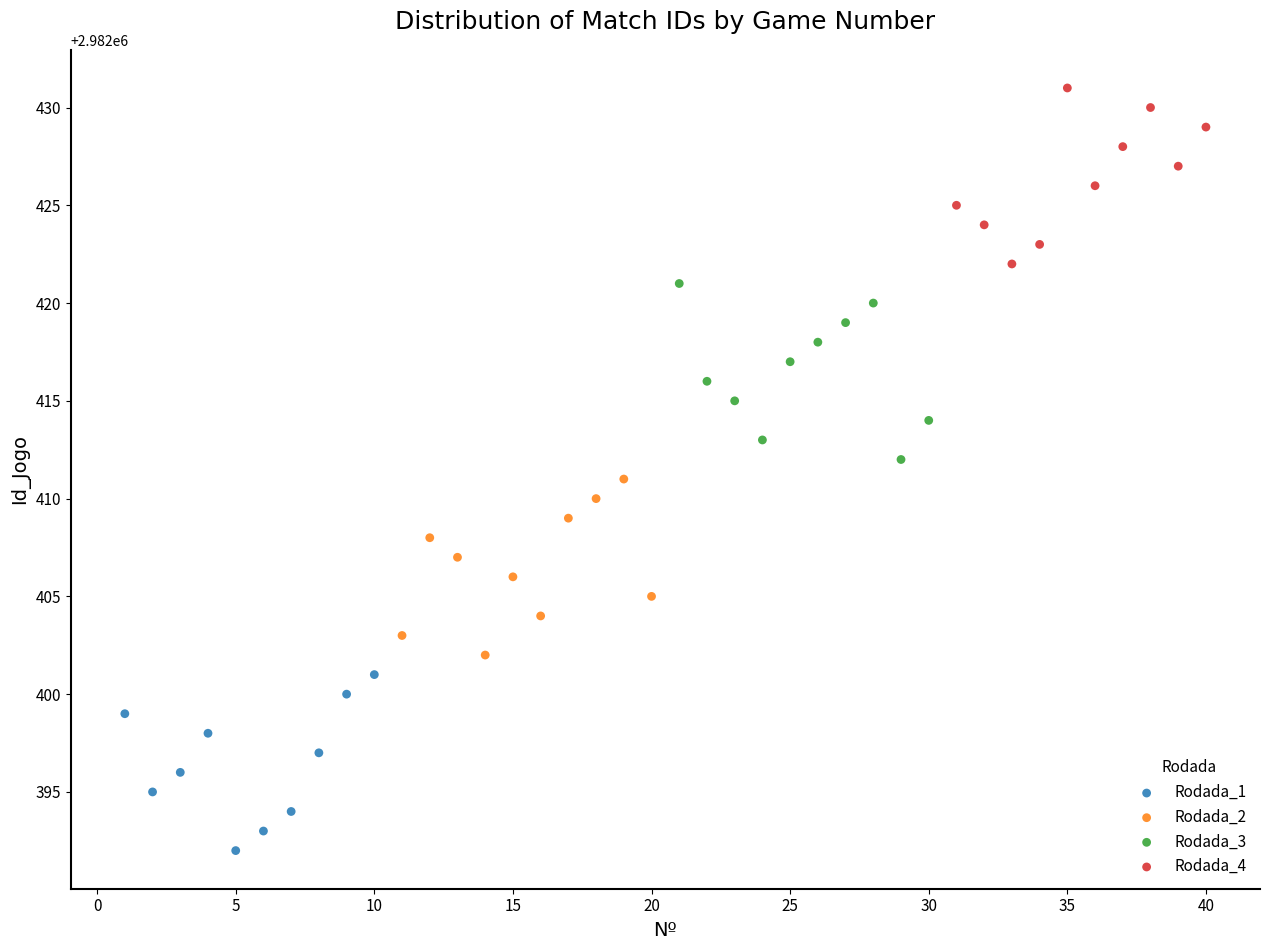

Which series reaches the minimum Y coordinate?

Rodada_1